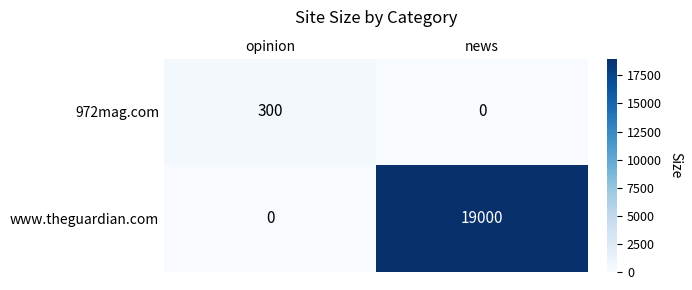

How many series are shown in this chart?

2